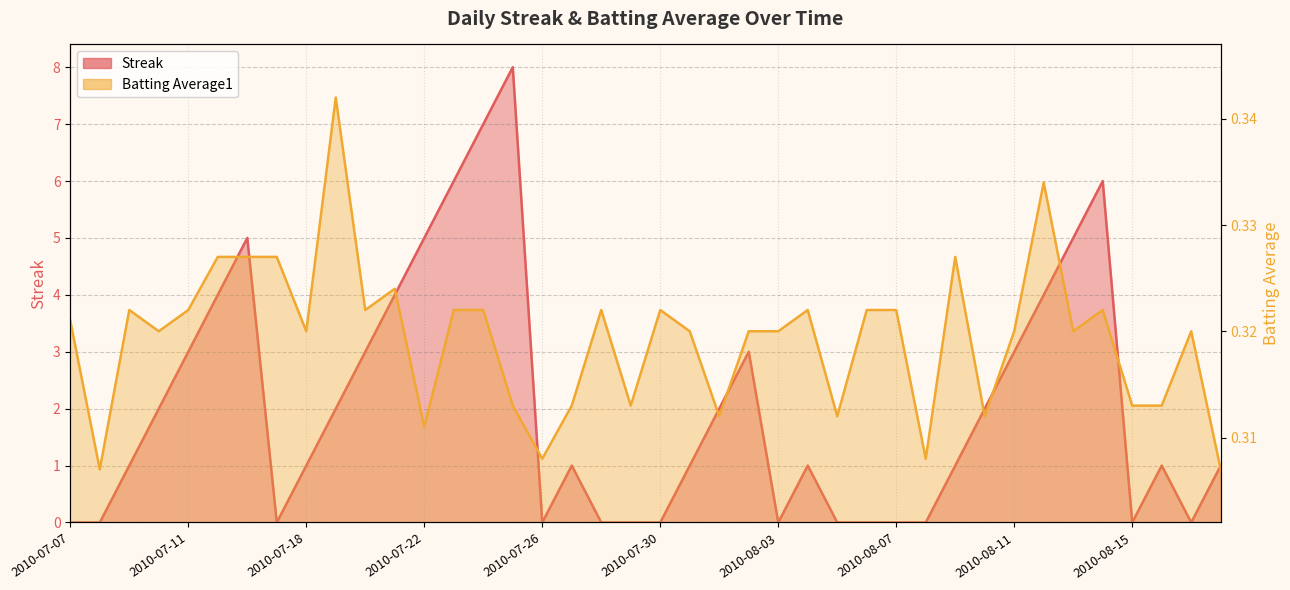

Which series has the largest range (max minus min)?

Streak